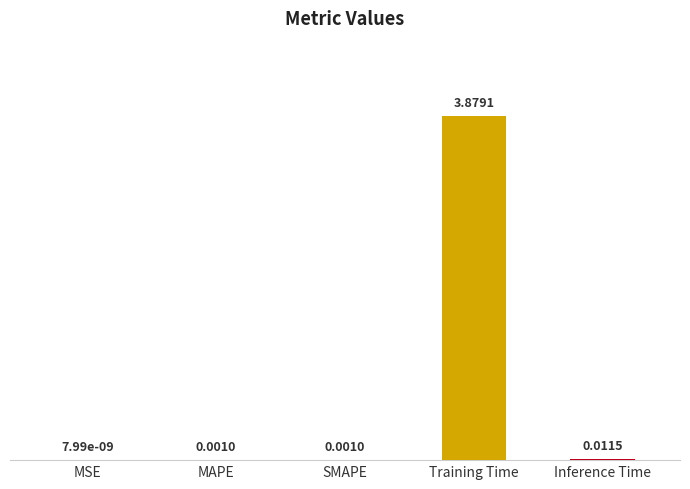

Where is the data nearest to the value 1?

Inference Time